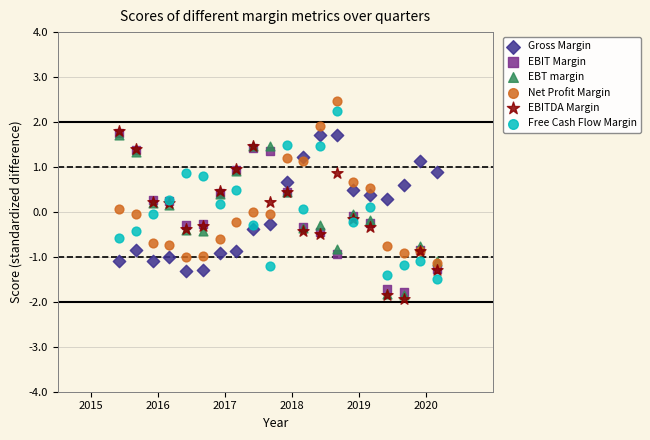

Which series contains the highest Y value?

Net Profit Margin